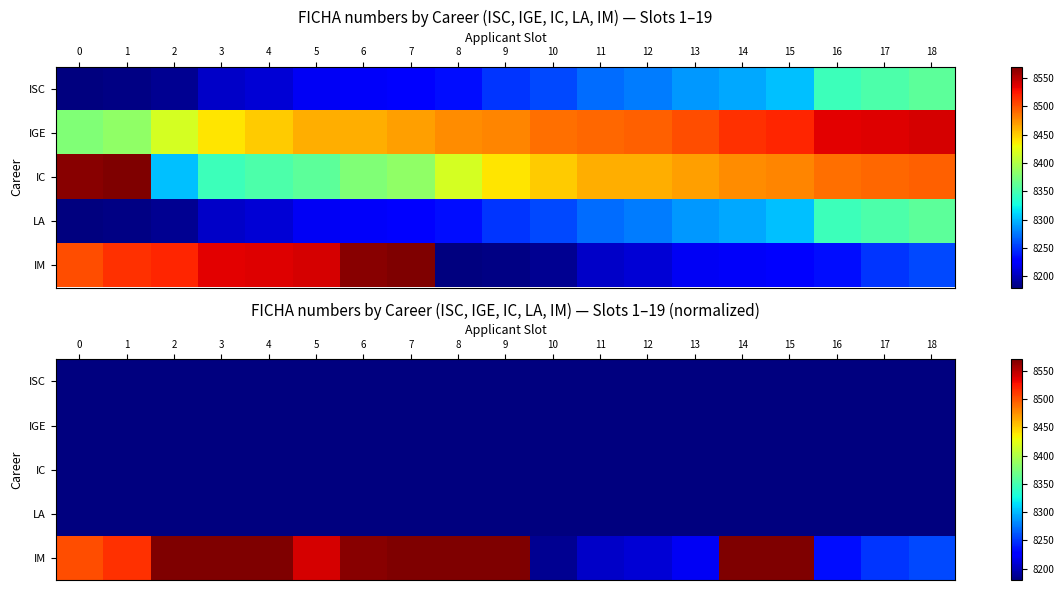

What is the average value of the IM series?

8434